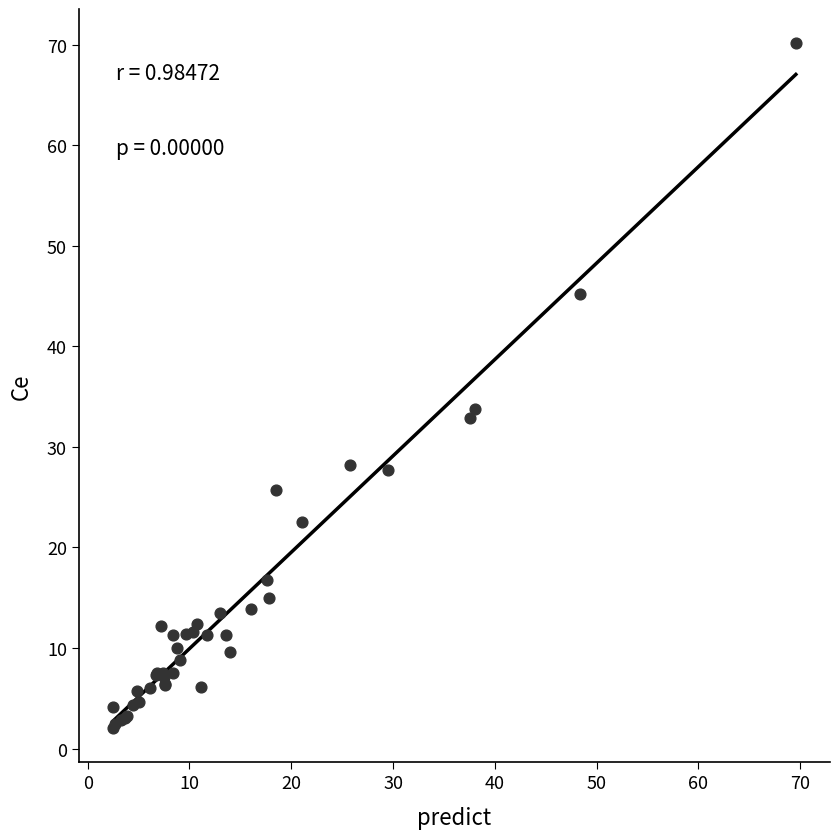

What Y value in the scatter plot is closest to 36?

33.7